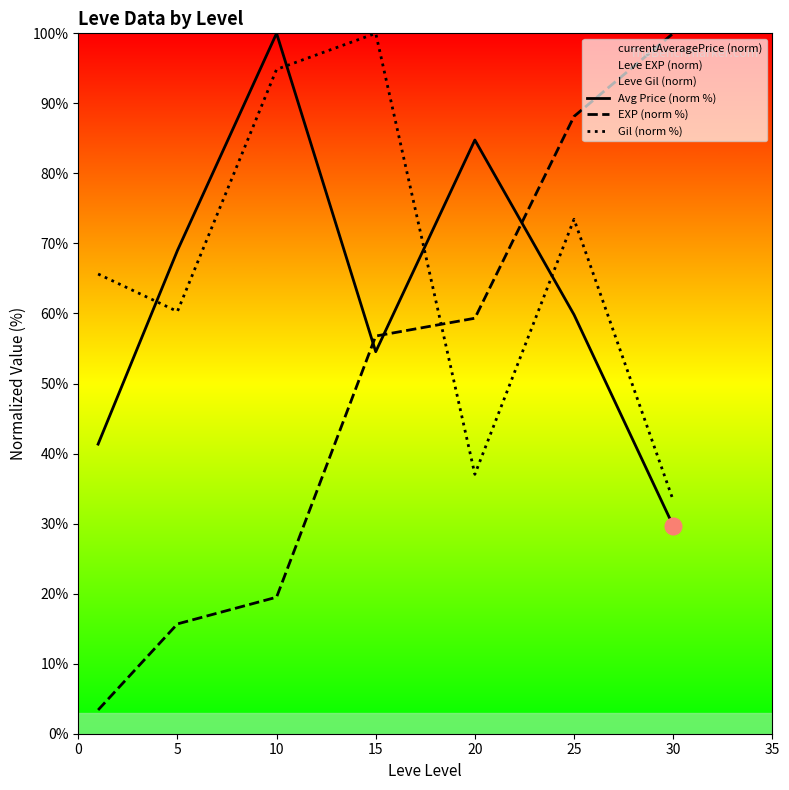

List the series in order of their overall mean, highest first.

Gil (norm %), Avg Price (norm %), EXP (norm %)